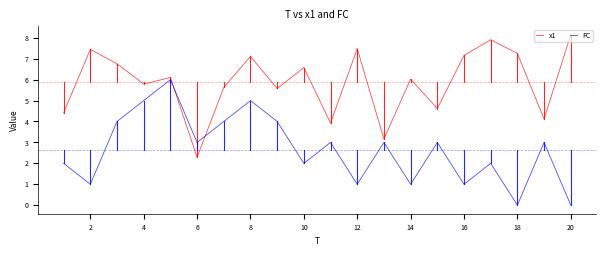

What is the greatest value displayed?

8.1